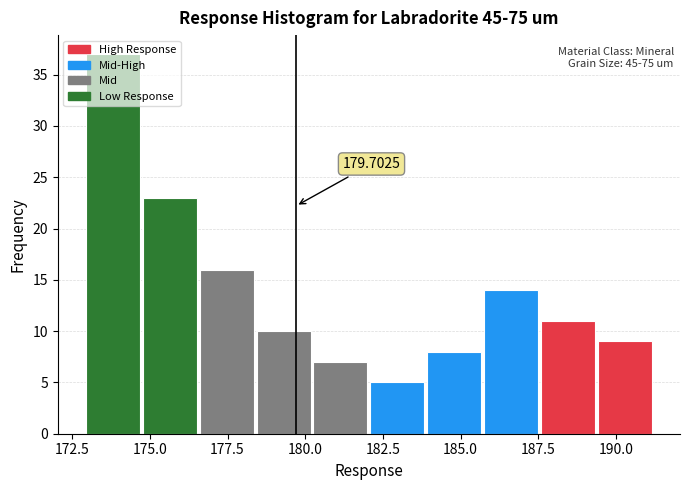

Around what value on the x-axis is the tallest bar? Give the approximate position of its centre, as read against the axis.

174.0